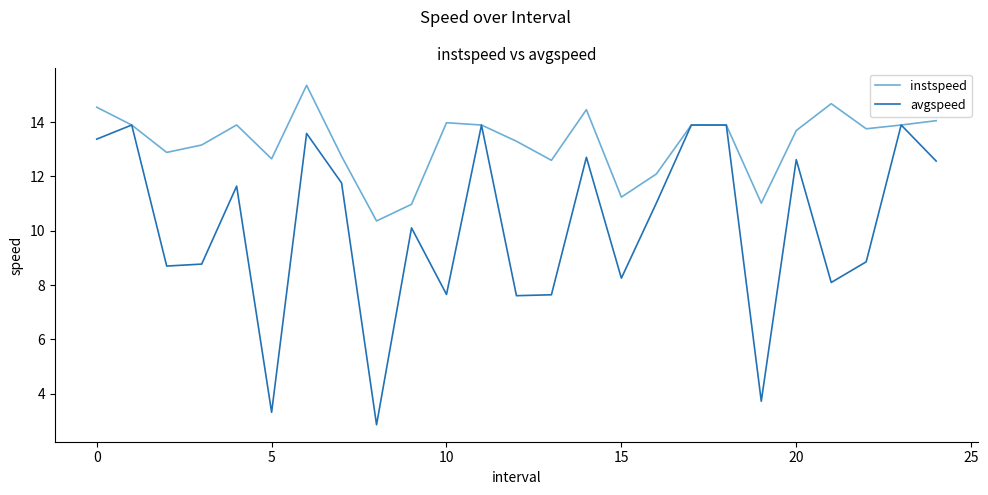

Which series has the widest spread of values?

avgspeed